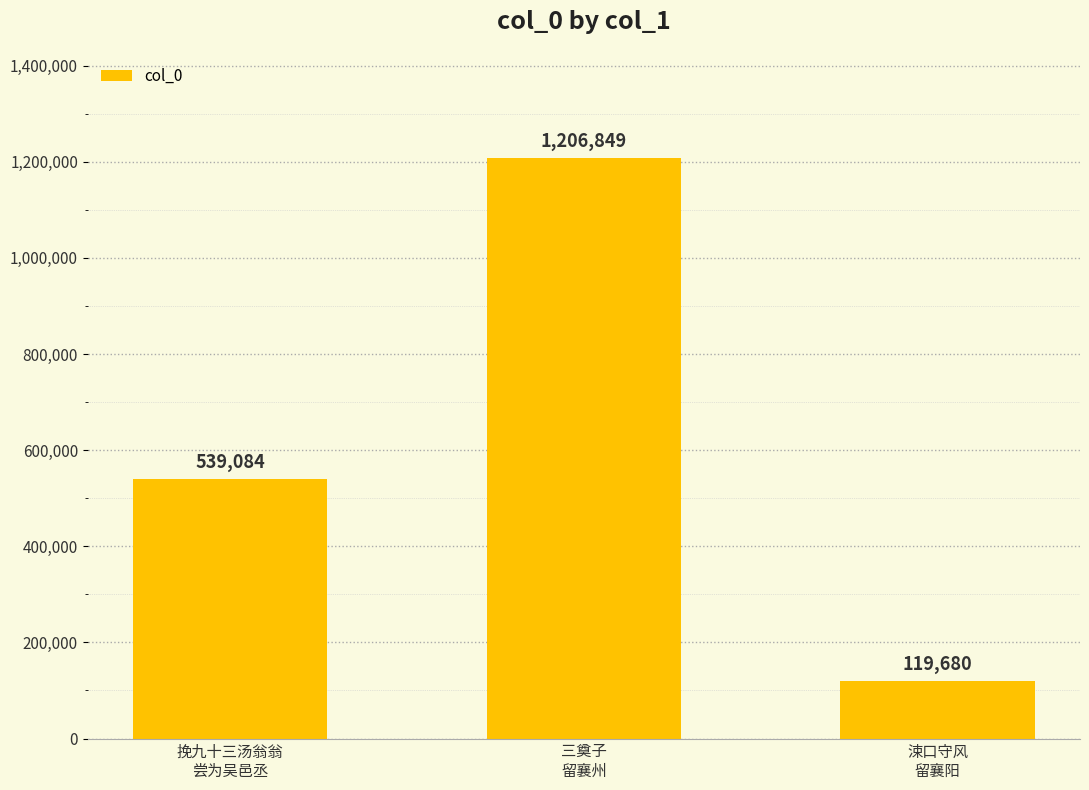

What is the value of the 3rd bar from the left?

119680